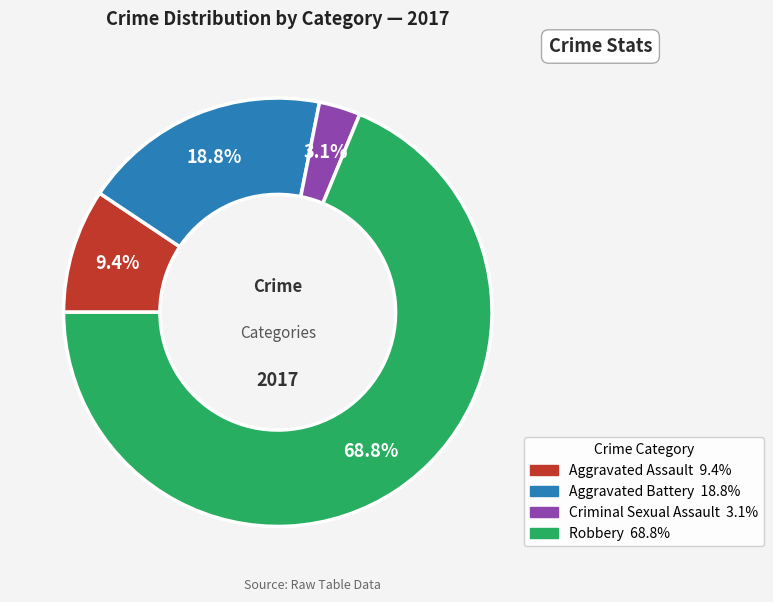

Is it true that Aggravated Assault is 1% of the pie?

False